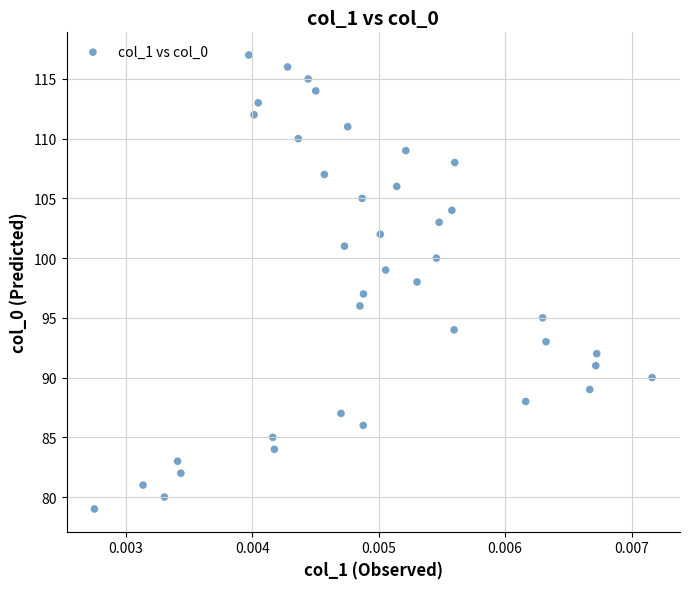

What is the range of Y values (max minus min)?

38